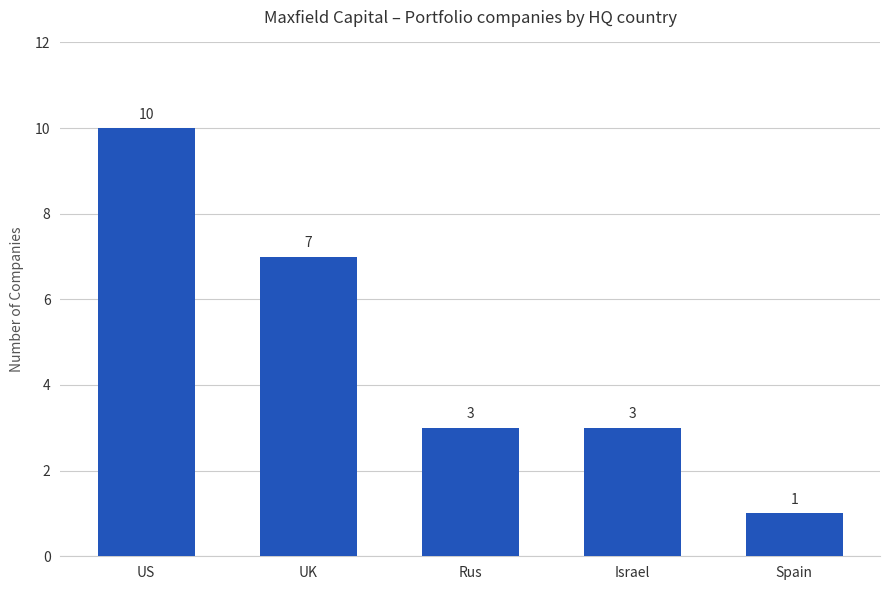

True or false: the data shows 1 at Spain.

True